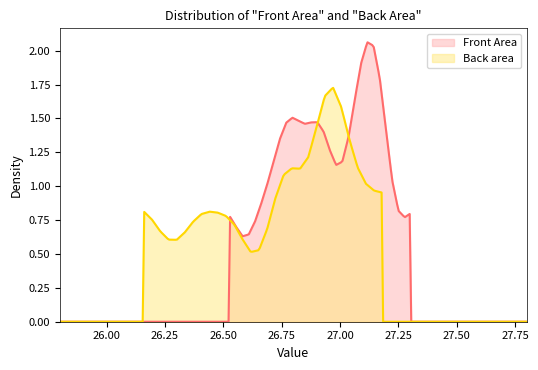

What is the minimum value shown in the chart?

0.0